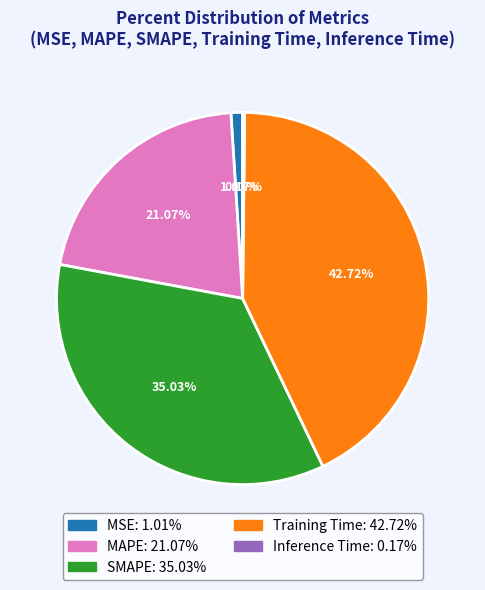

Which category has the biggest portion of the pie?

Training Time